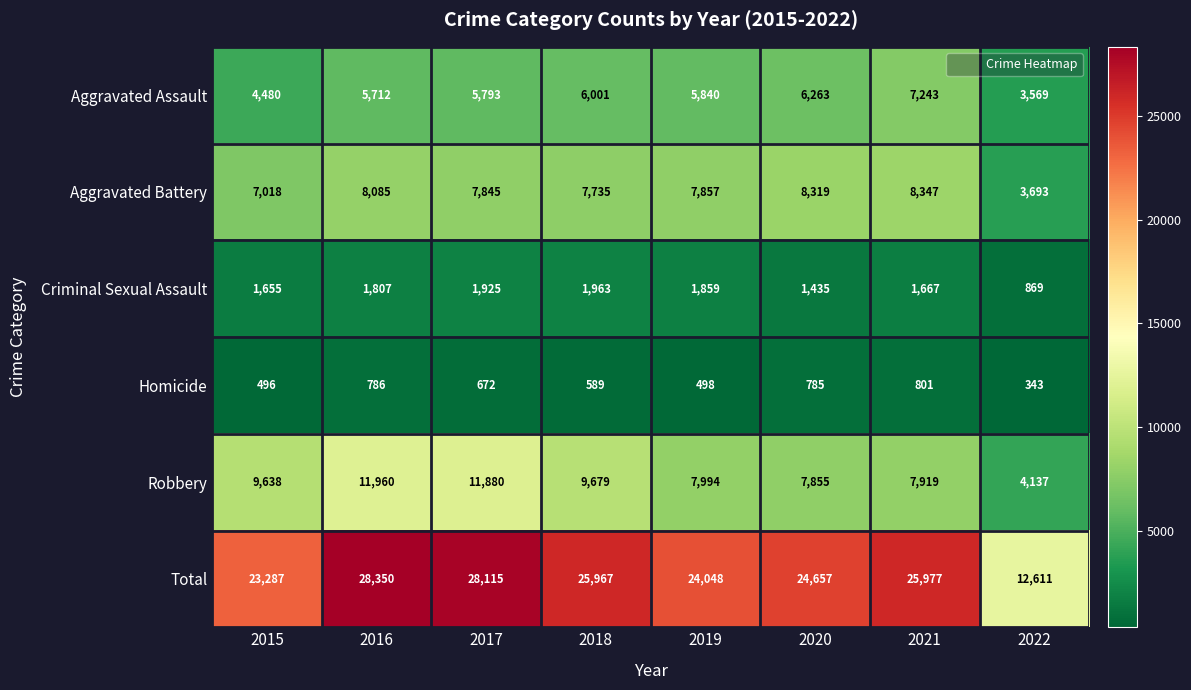

What is the minimum value shown in the chart?

343